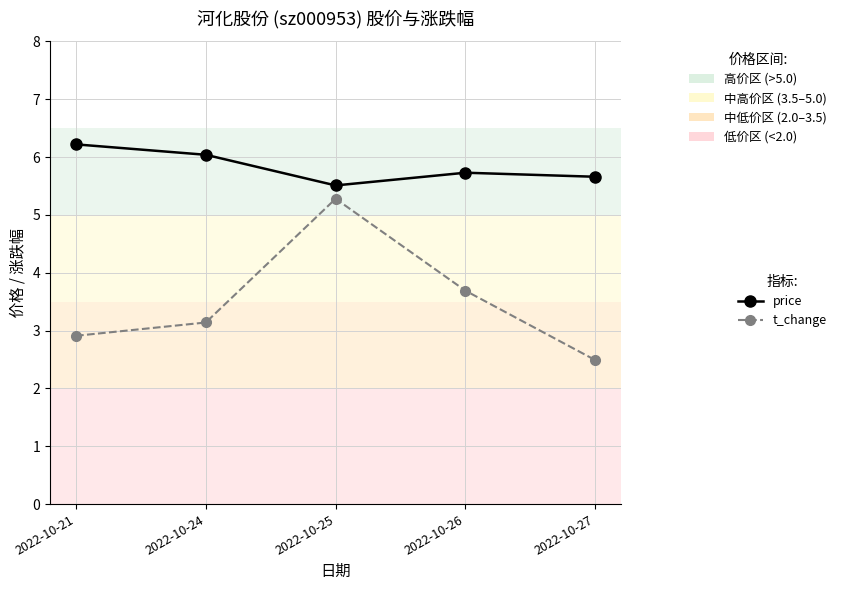

Which series has the largest total across all categories?

price